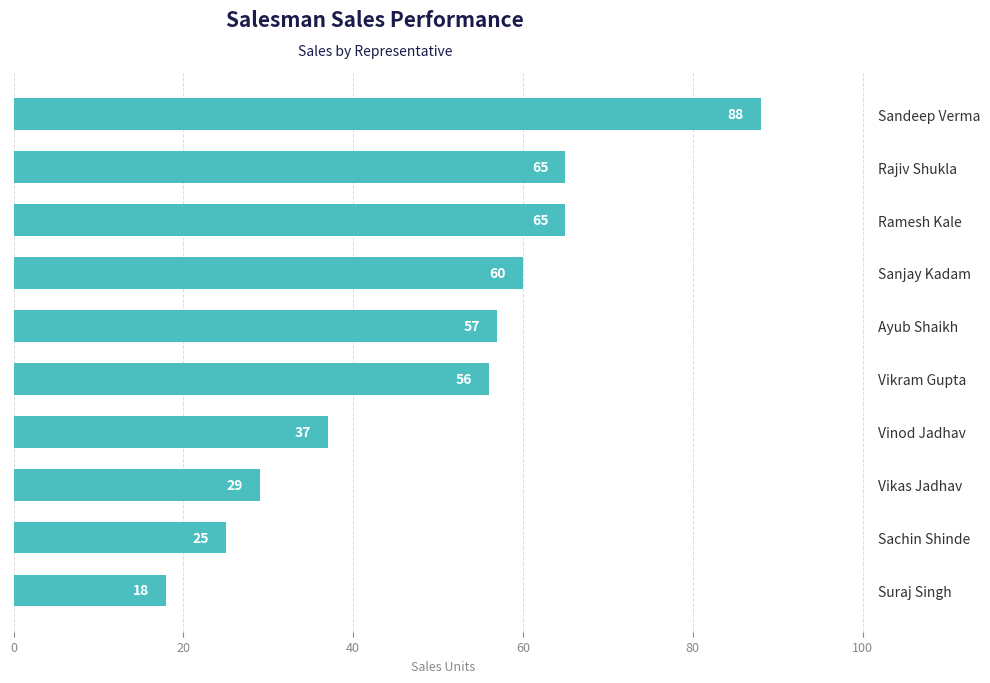

What is the difference between the maximum and minimum values?

70